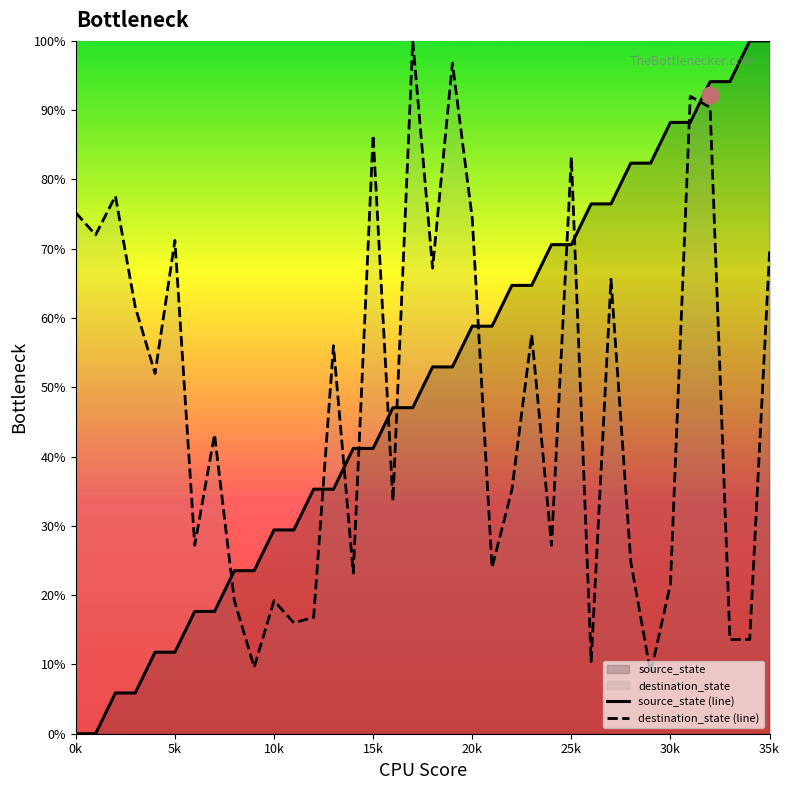

At 0k, list the series in order from smallest to largest.

source_state (line), destination_state (line)